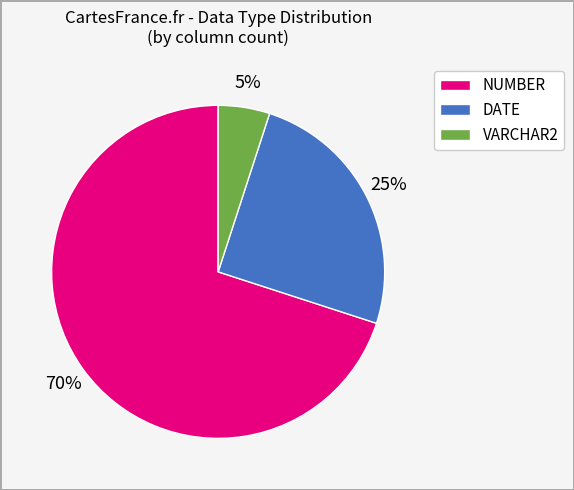

How many slices are in this pie chart?

3